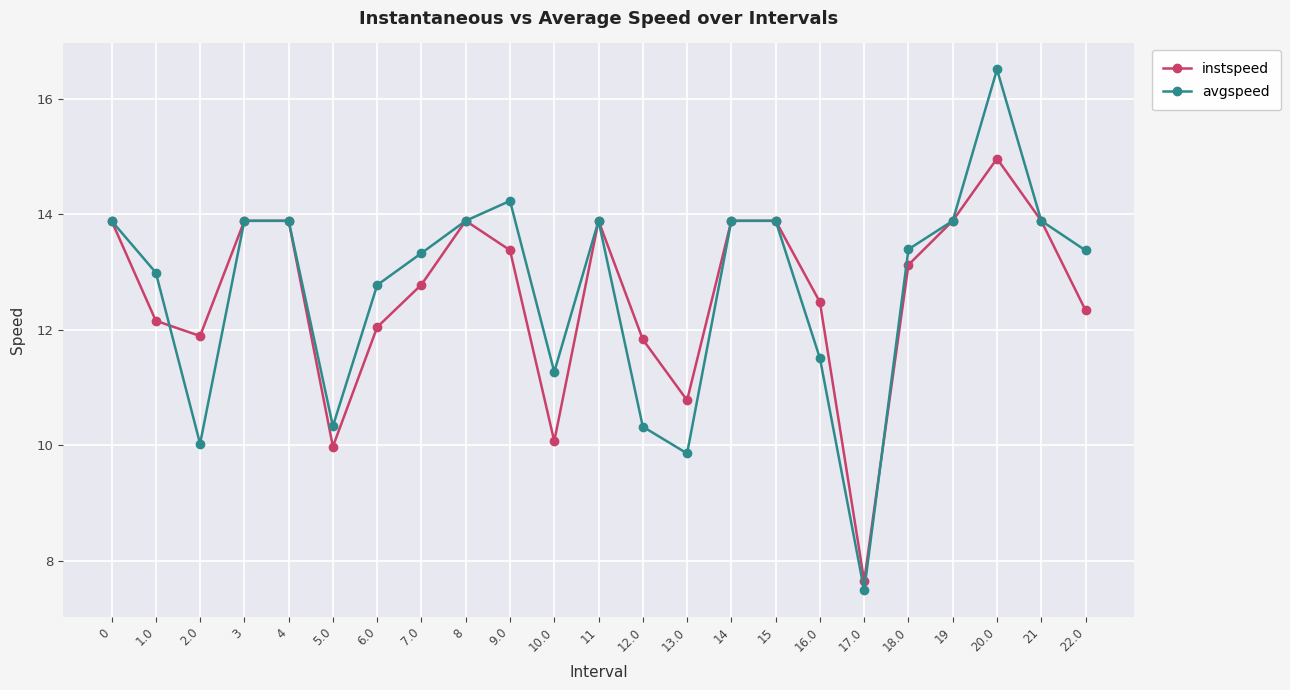

At which label does instspeed reach its peak?

20.0